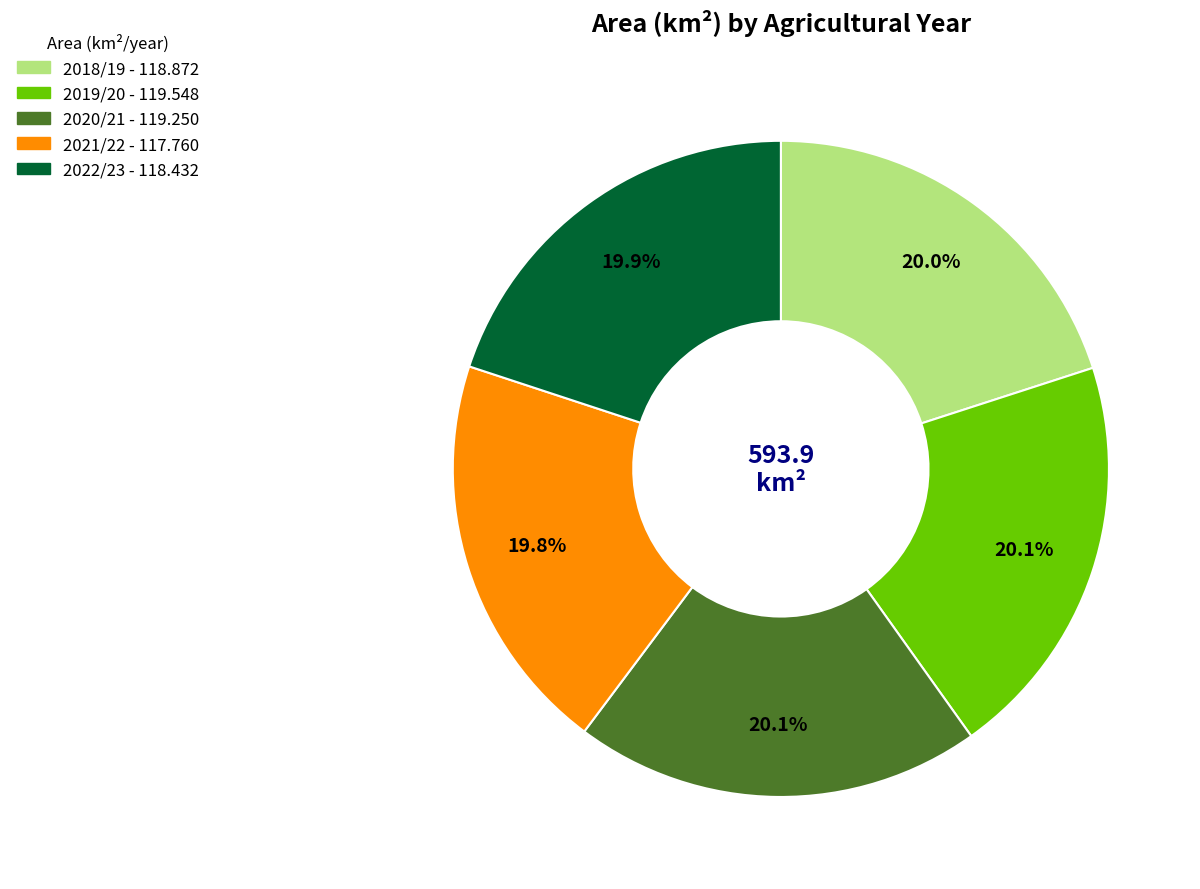

Is the sum of 2022/23 and 2018/19 greater than half?

No